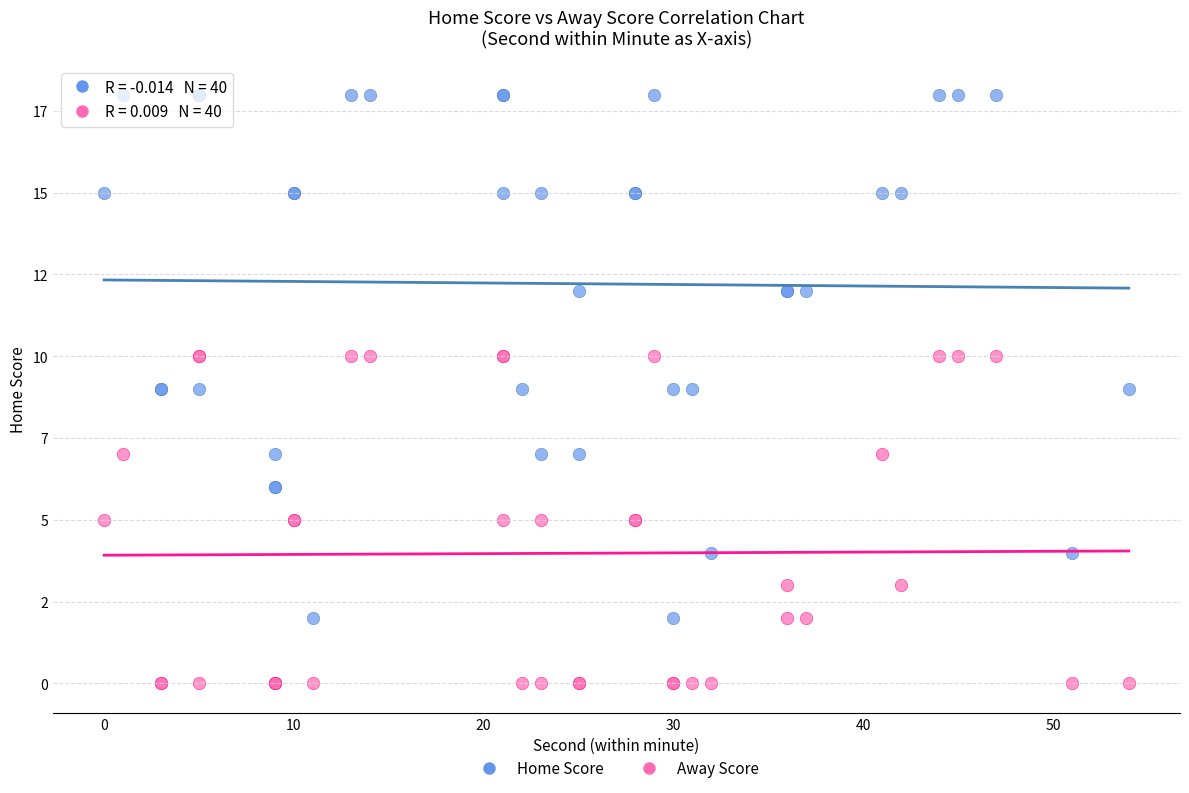

Which series has the largest Y range (max minus min)?

Home Score